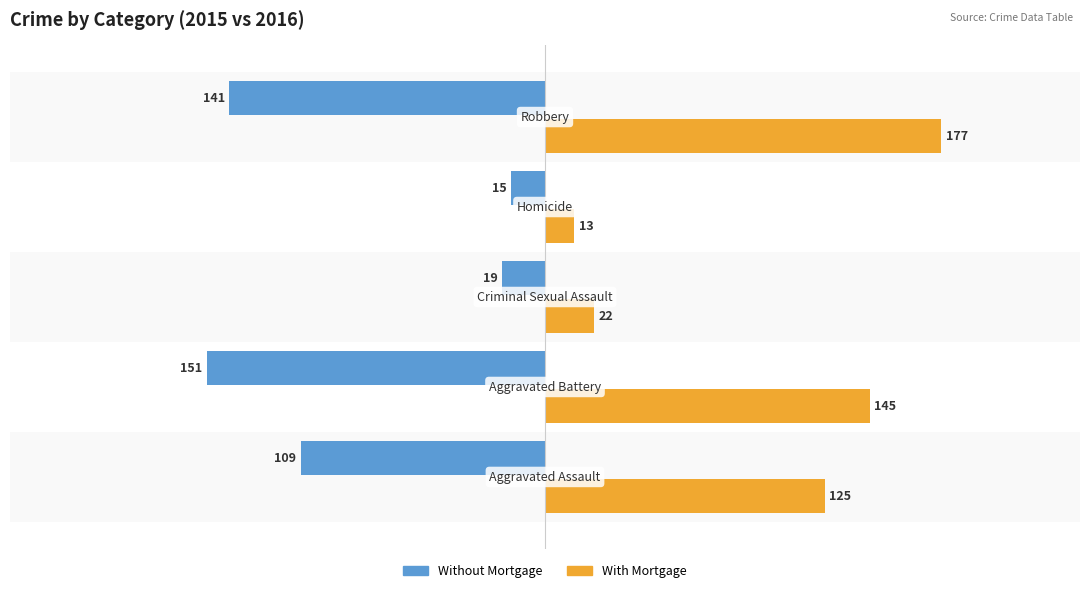

Rank the series by their maximum value, from lowest to highest.

Without Mortgage, With Mortgage